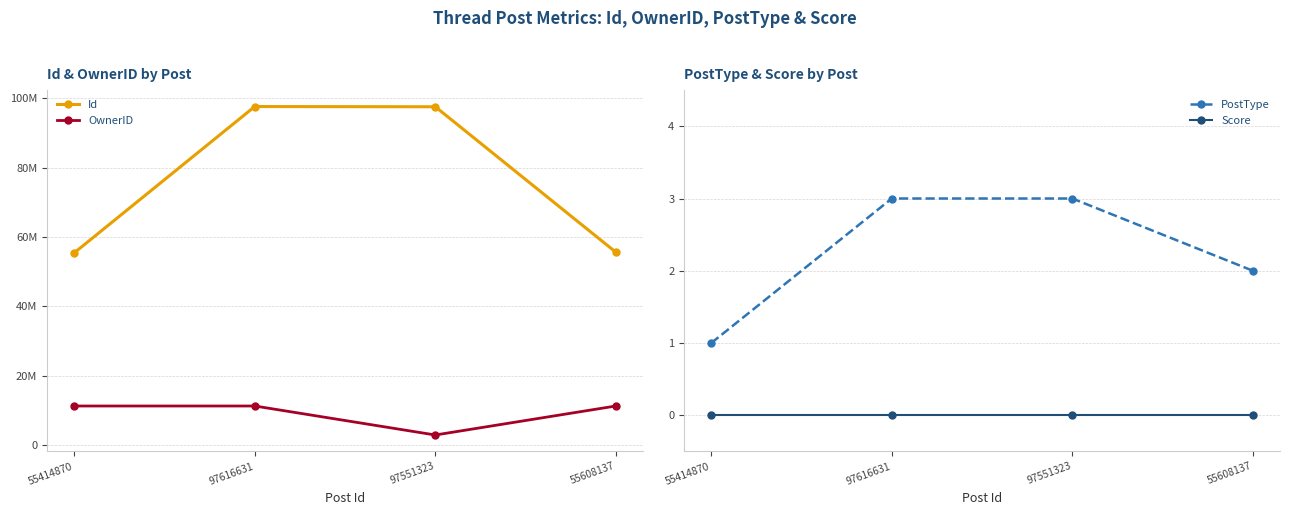

True or false: PostType and OwnerID intersect in this chart.

False